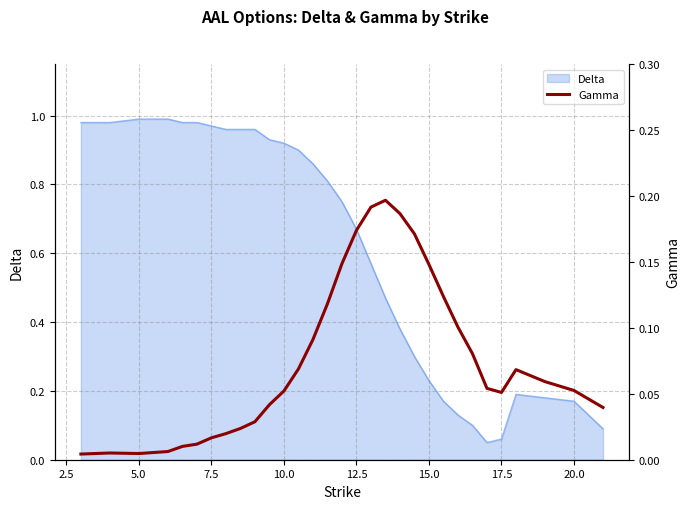

The value of Delta at 15.0 is 0.4. True or false?

False